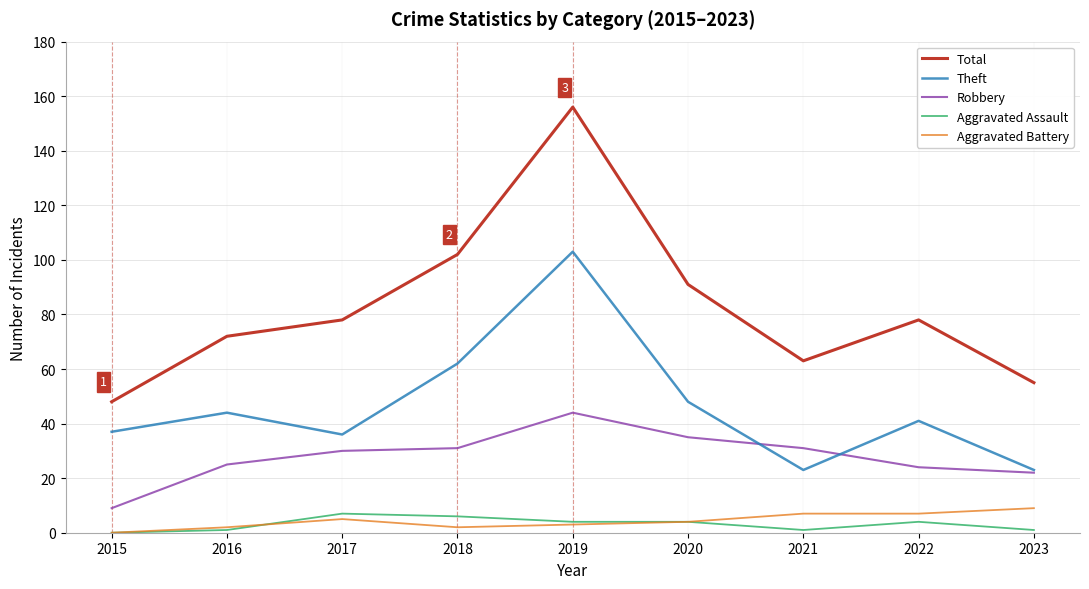

The Aggravated Assault series shows 4 at 2022. True or false?

True